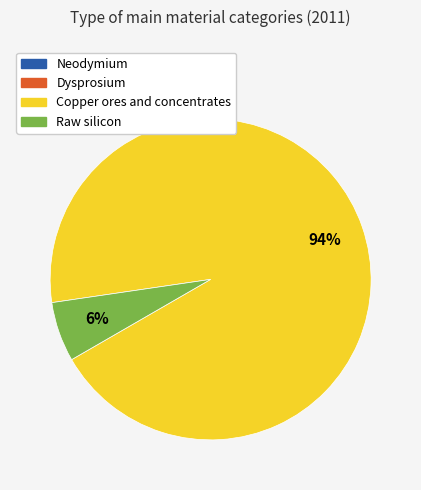

To the nearest percent, what percentage of the pie is Raw silicon?

6%